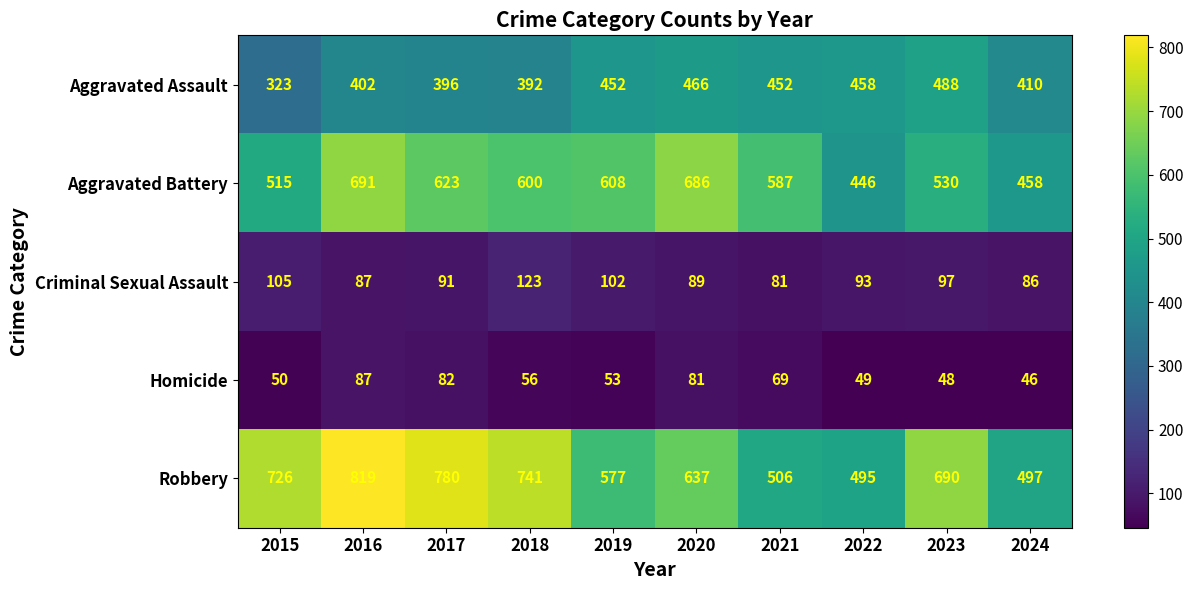

At how many categories does at least one series exceed 237?

10